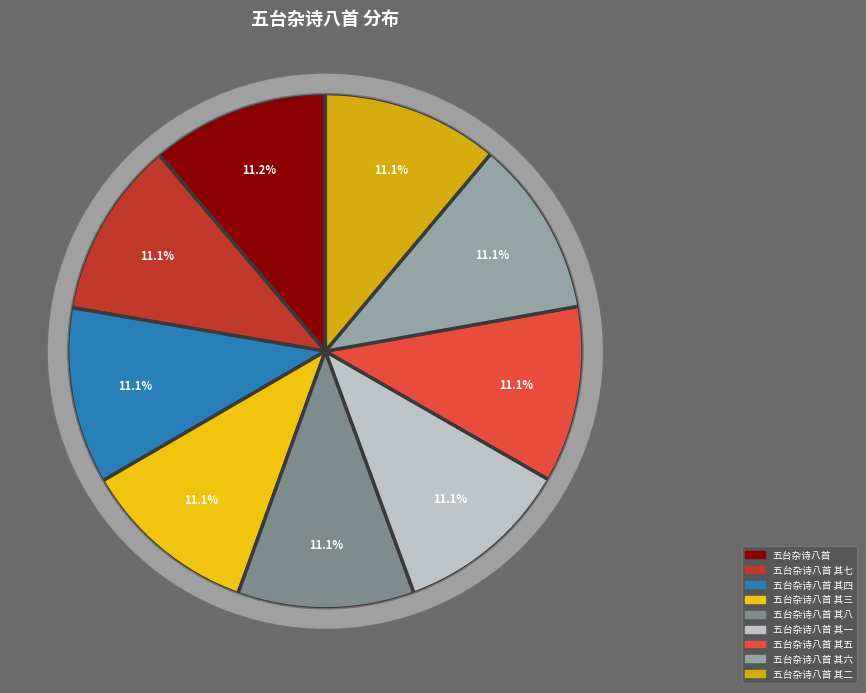

Does any single category account for the majority?

No